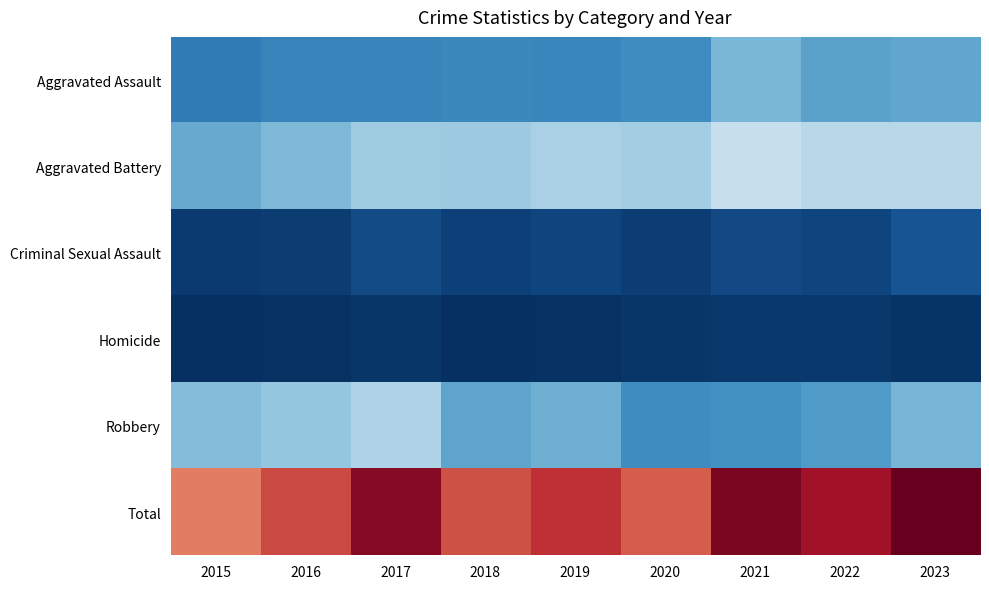

How many data points does each series have?

9